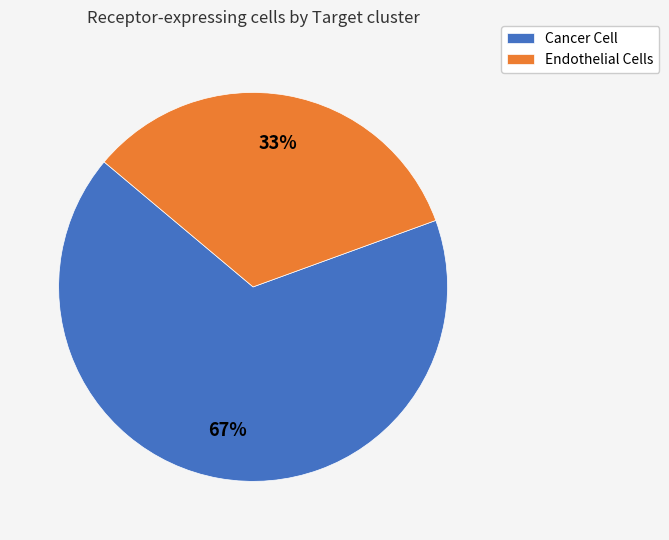

Is it true that Endothelial Cells is 20% of the pie?

False